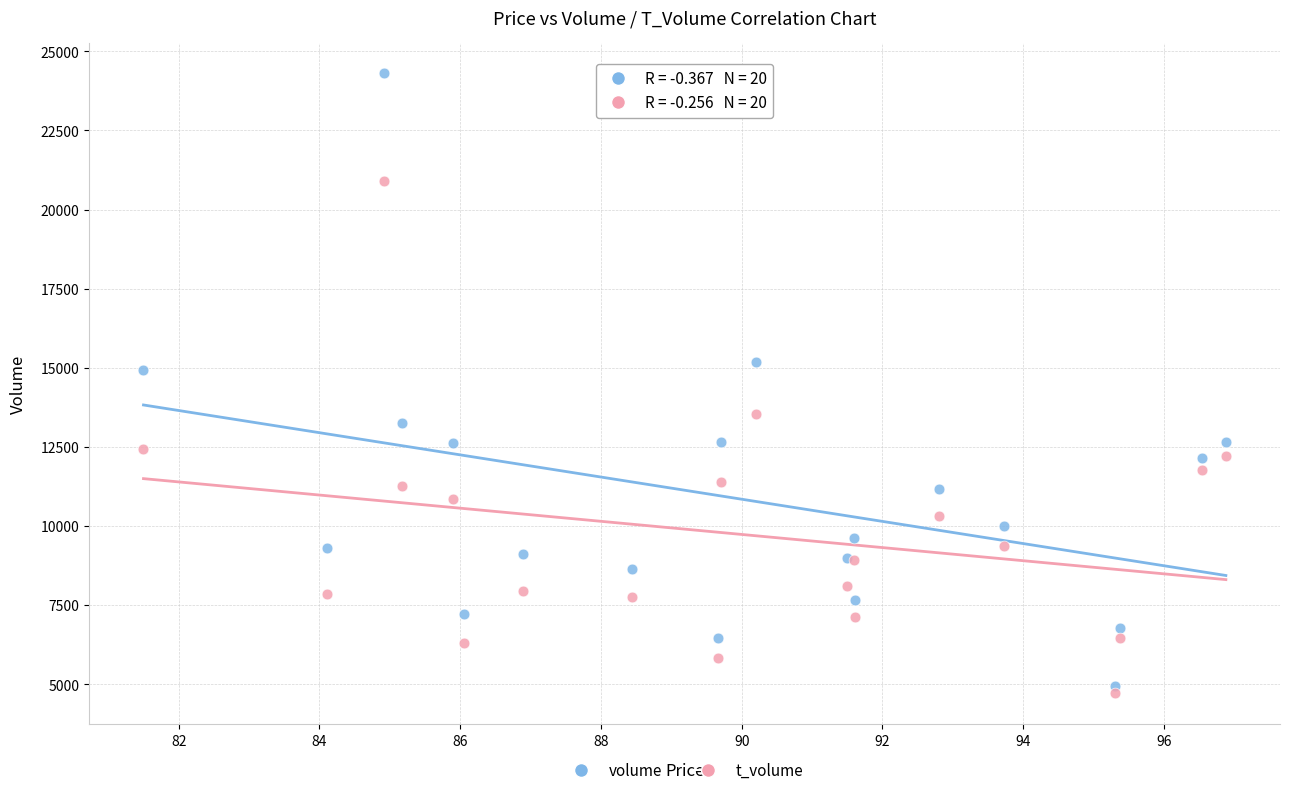

Which series has the widest spread of Y values?

volume